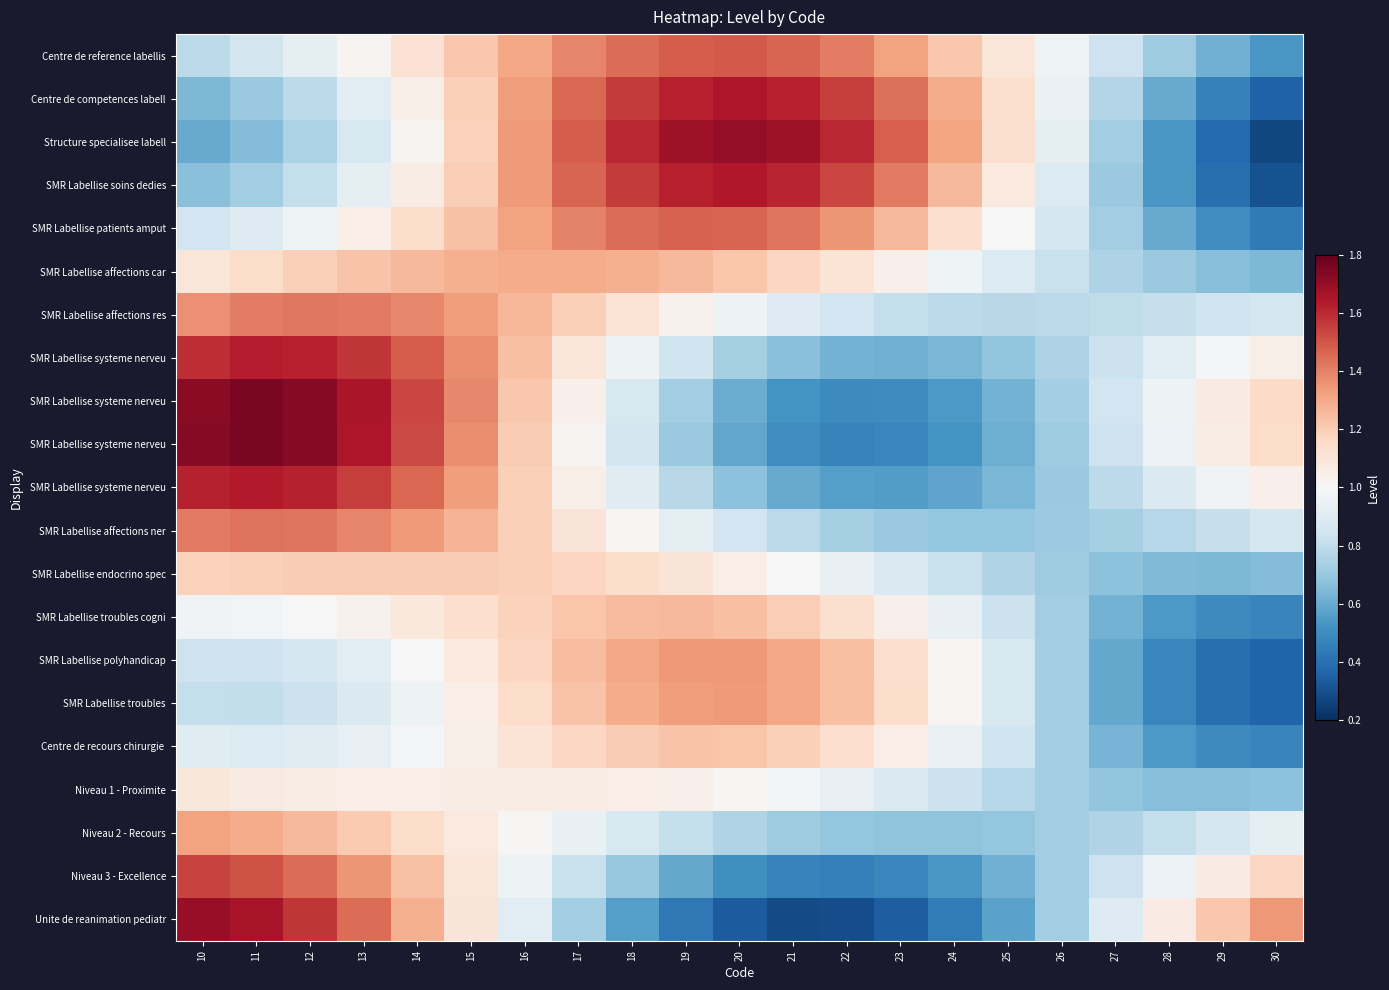

At how many categories does at least one series exceed 0?

21